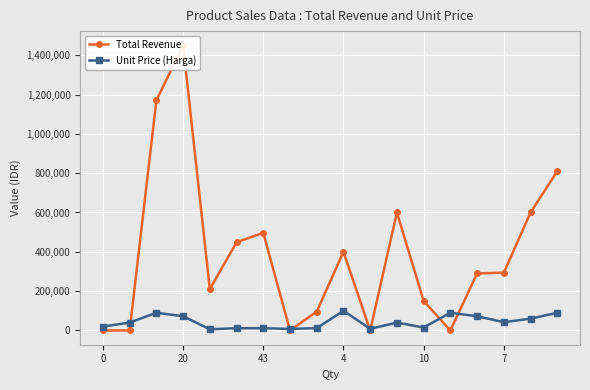

What is the sum of all Unit Price (Harga) values?

789300